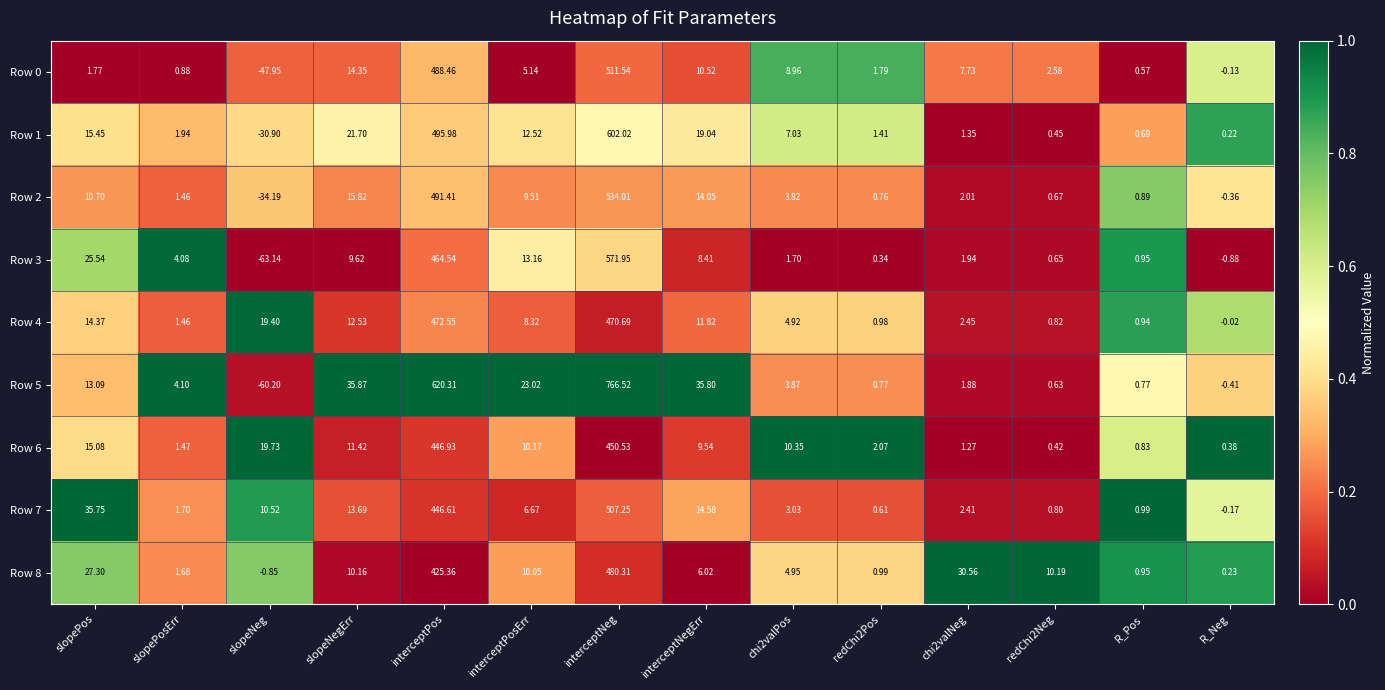

At which category is the sum across all series the highest?

interceptNeg